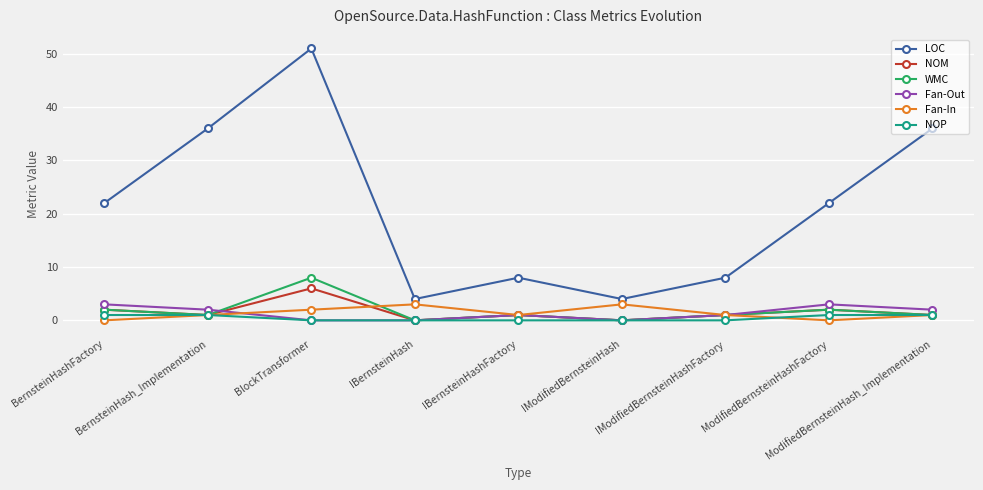

What is the total value across all series at IBernsteinHash?

7